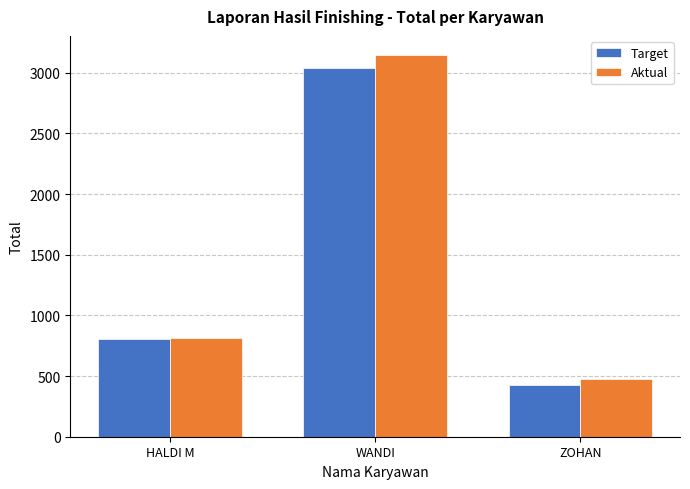

What position from the left is ZOHAN?

3